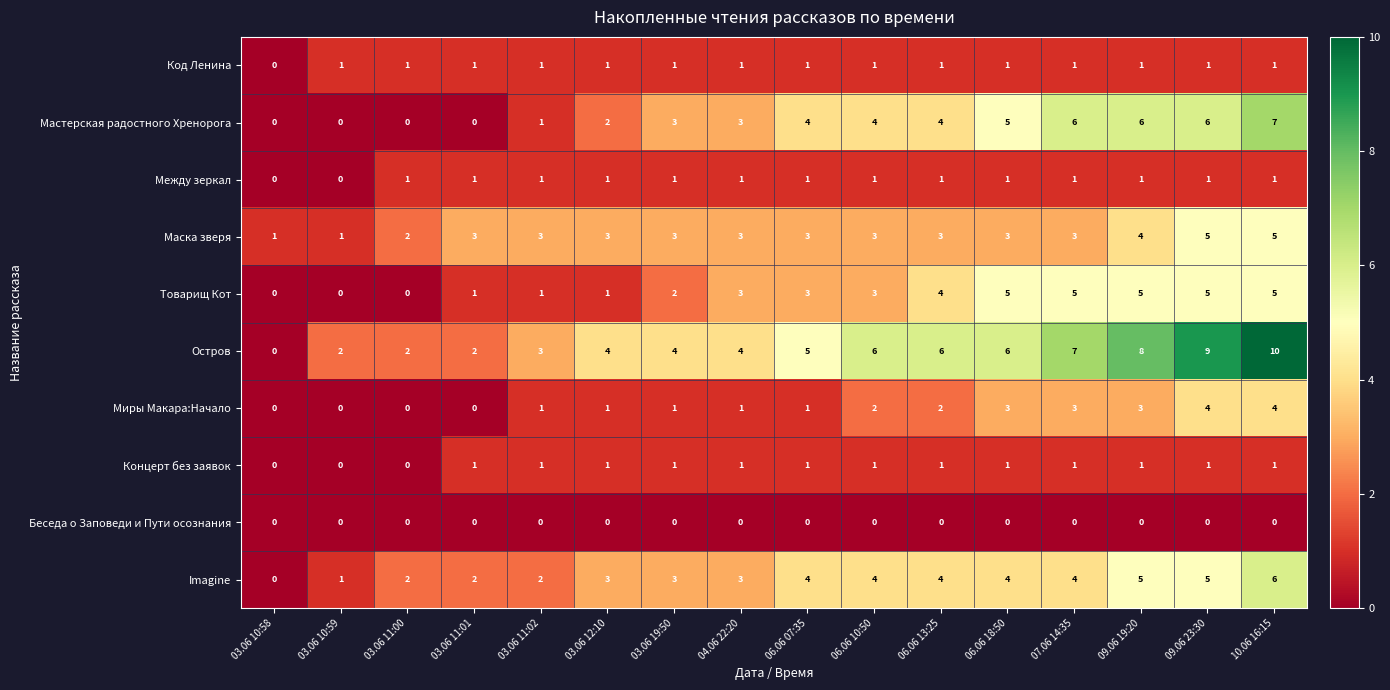

True or false: Маска зверя has a value of 4 at 03.06 19:50.

False